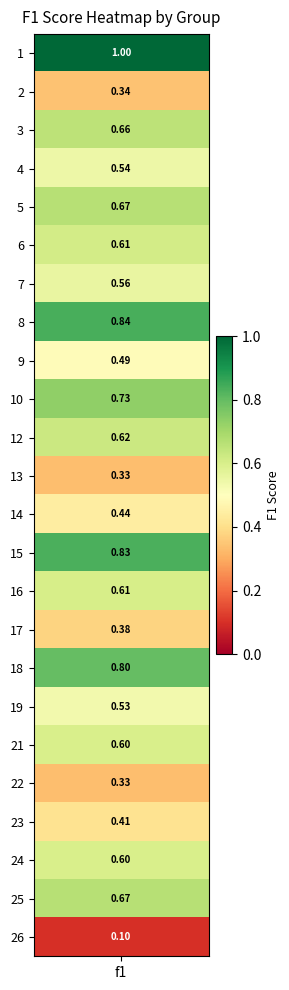

The value at 8 is 0.8. True or false?

True